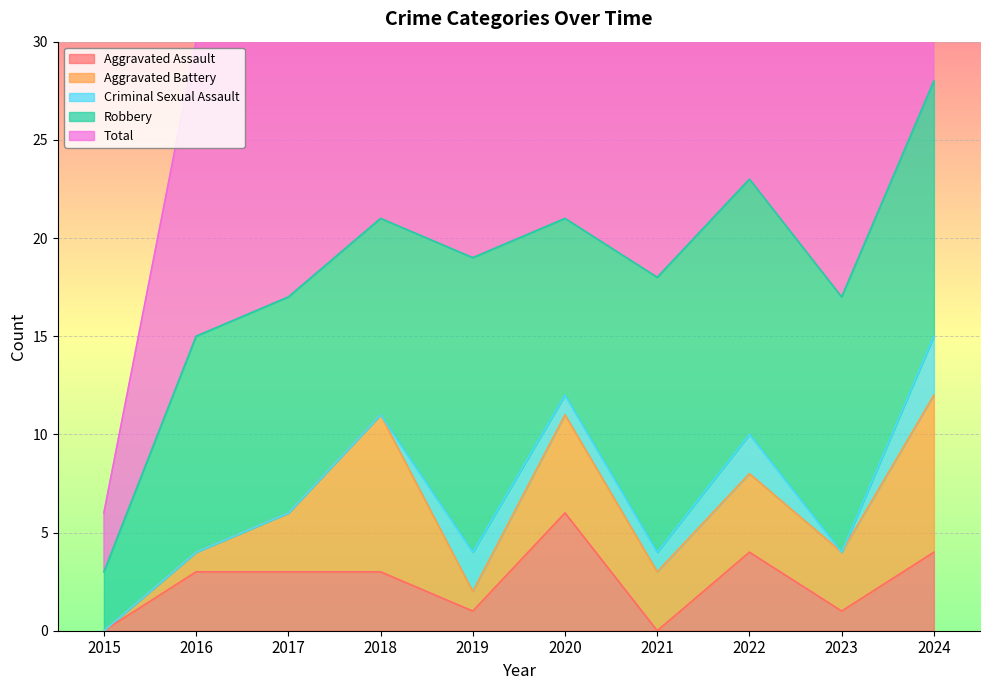

Where does the Robbery series first go above 13?

2019